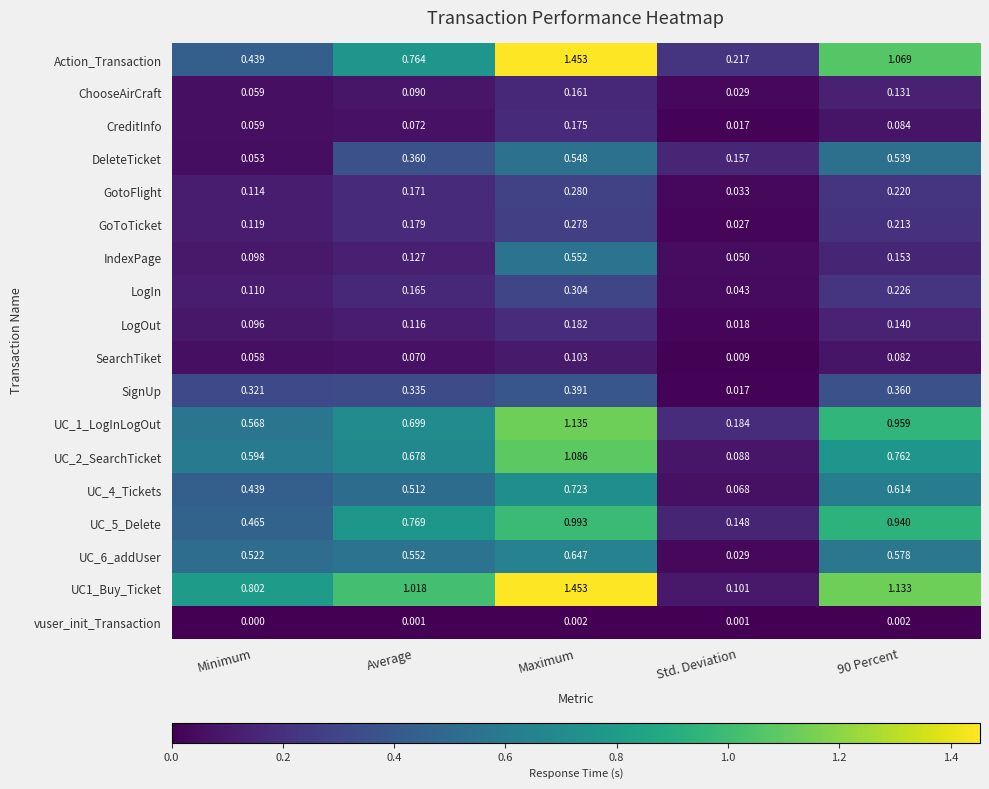

At how many categories does at least one series exceed 1?

3